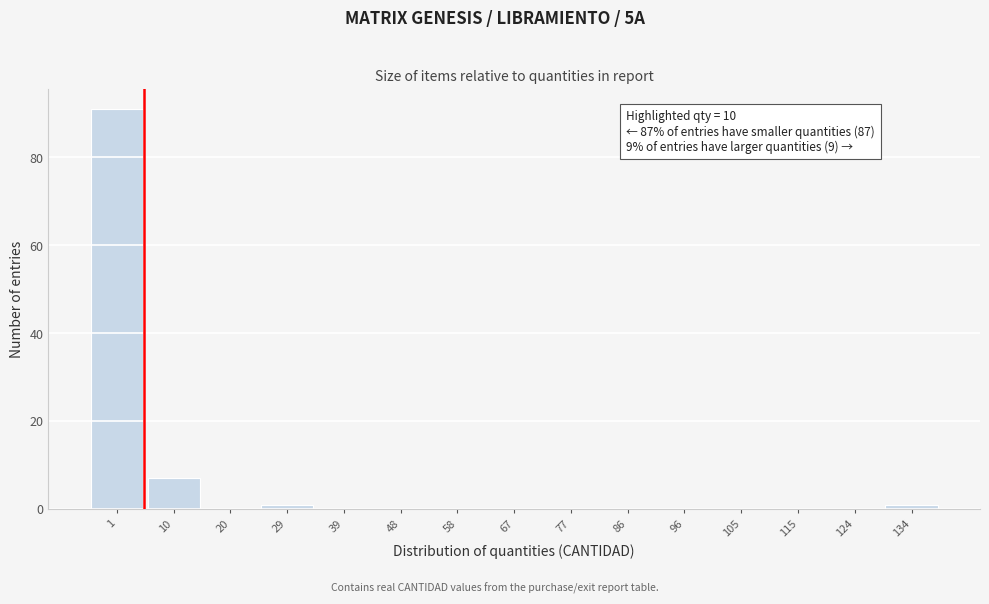

Reading right to left, what are all the values shown in this chart?

134=1	124=0	115=0	105=0	96=0	86=0	77=0	67=0	58=0	48=0	39=0	29=1	20=0	10=7	1=91